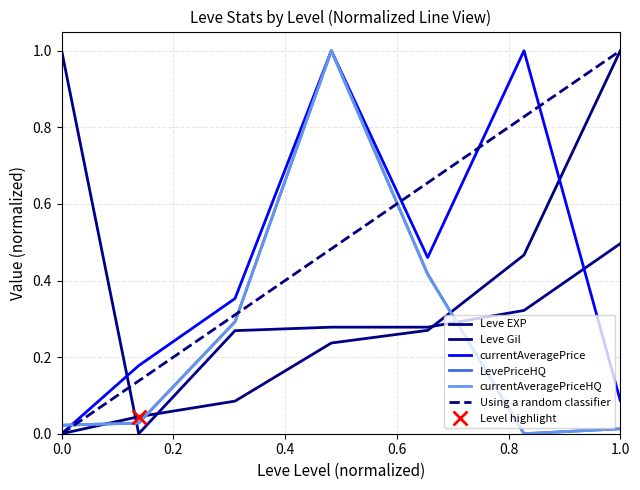

Reading right to left, what are all the values shown in this chart?

Leve EXP: 1.0	0.5	0.3	0.2	0.1	0.0	0.0
Leve Gil: 0.5	0.3	0.3	0.3	0.3	0.0	1.0
currentAveragePrice: 0.1	1.0	0.5	1.0	0.4	0.2	0.0
LevePriceHQ: 0.0	0.0	0.4	1.0	0.3	0.0	0.0
currentAveragePriceHQ: 0.0	0.0	0.4	1.0	0.3	0.0	0.0